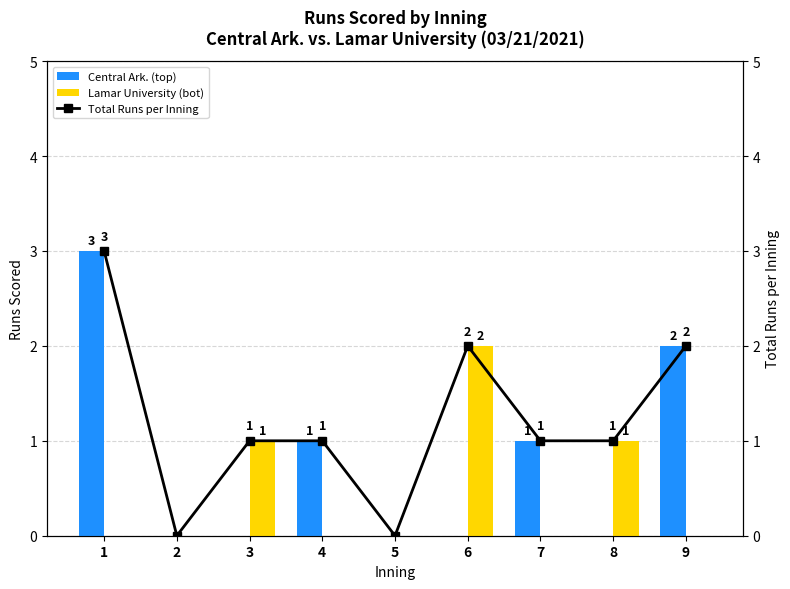

At how many categories does at least one series exceed 0?

7